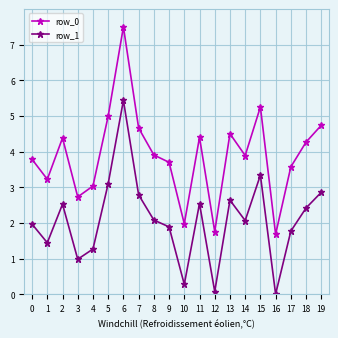

Between 4 and 19, which series saw the biggest shift?

row_0